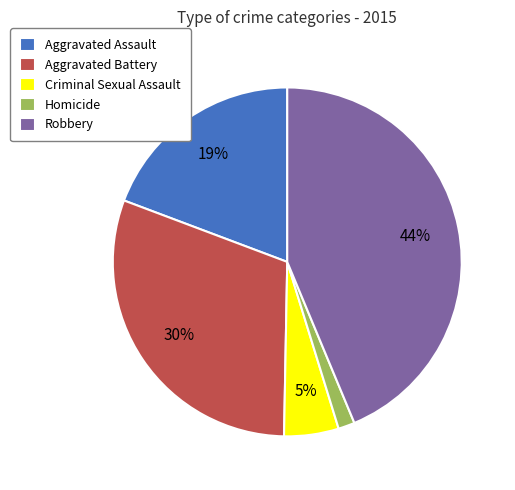

How many slices are in this pie chart?

5